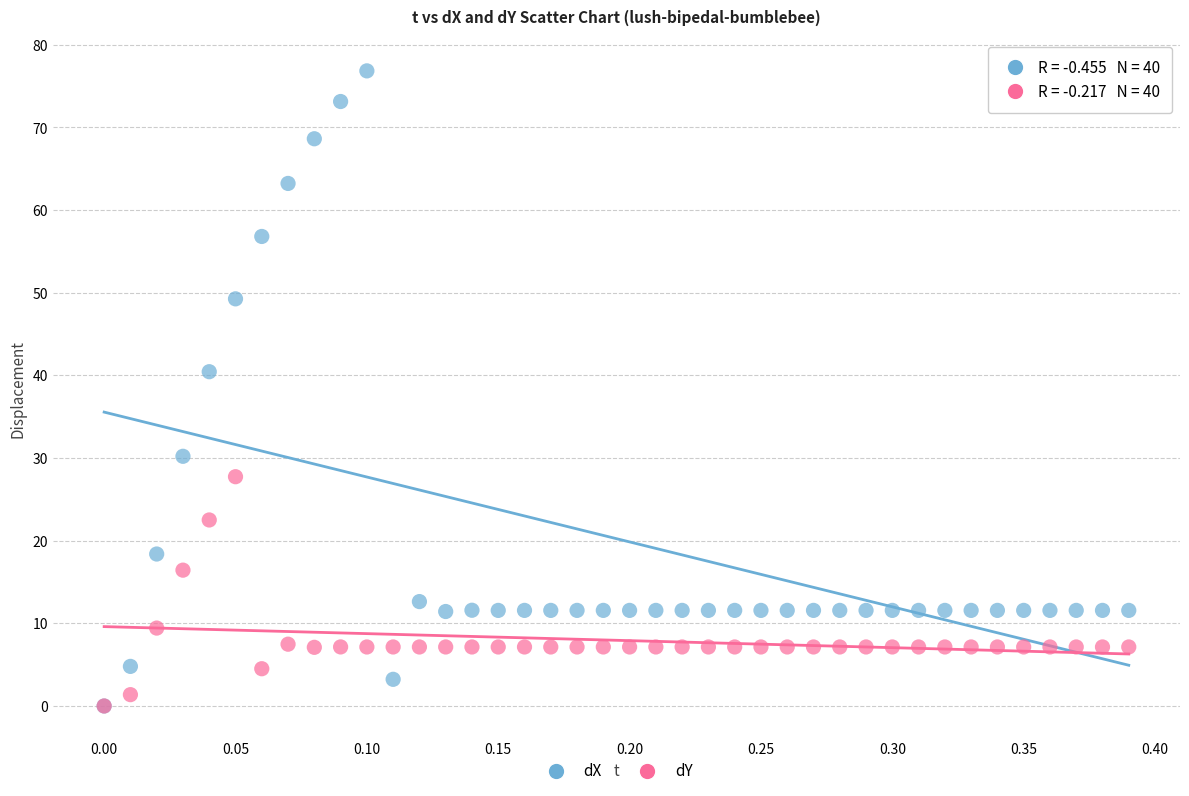

Across all series, what Y value is closest to 38?

40.4